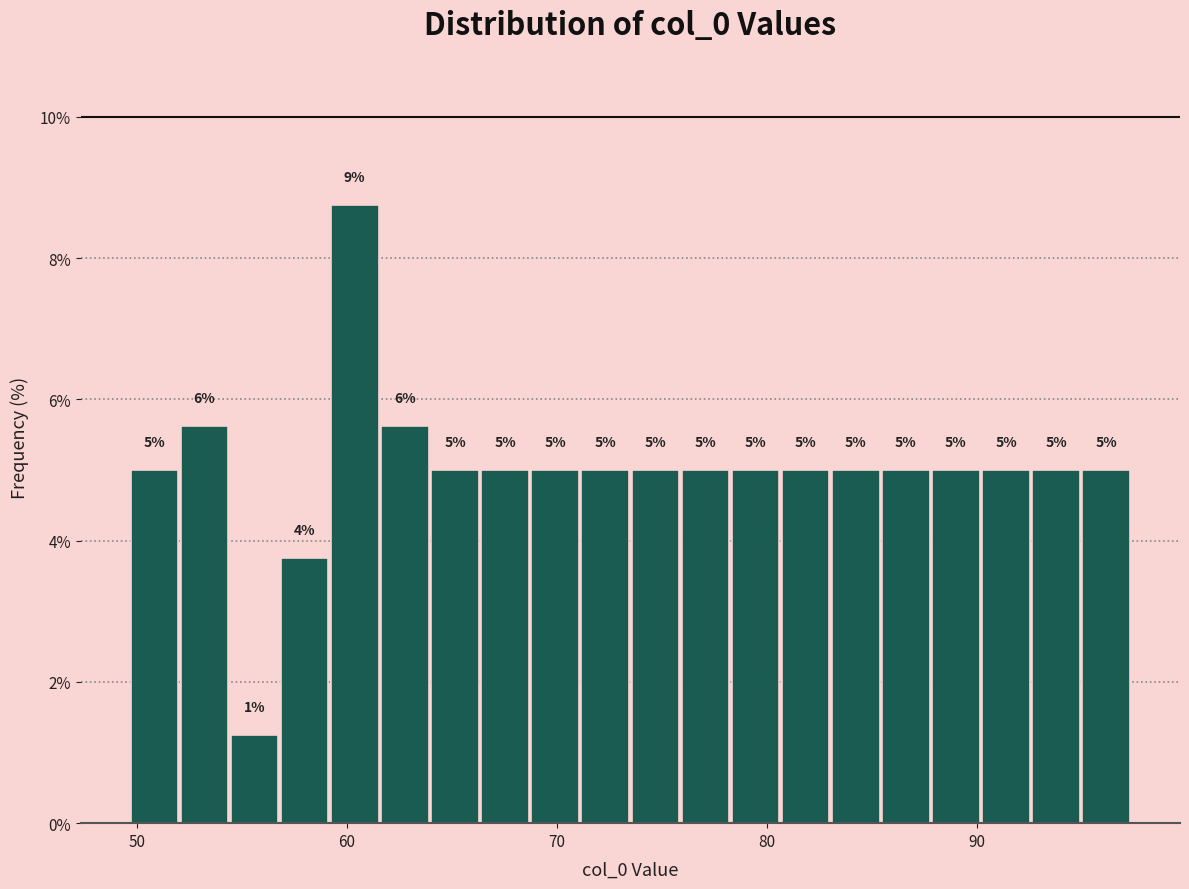

Around what value on the x-axis is the tallest bar? Give the approximate position of its centre, as read against the axis.

60